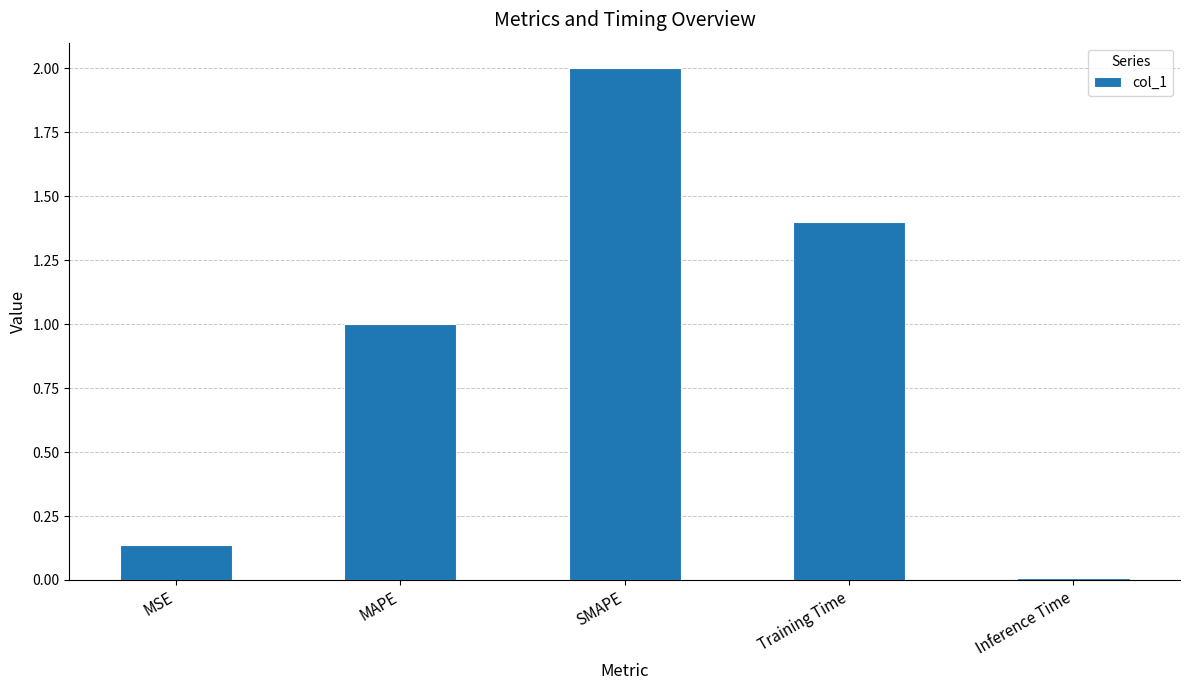

The chart shows a value of 1.0 at MAPE. True or false?

True